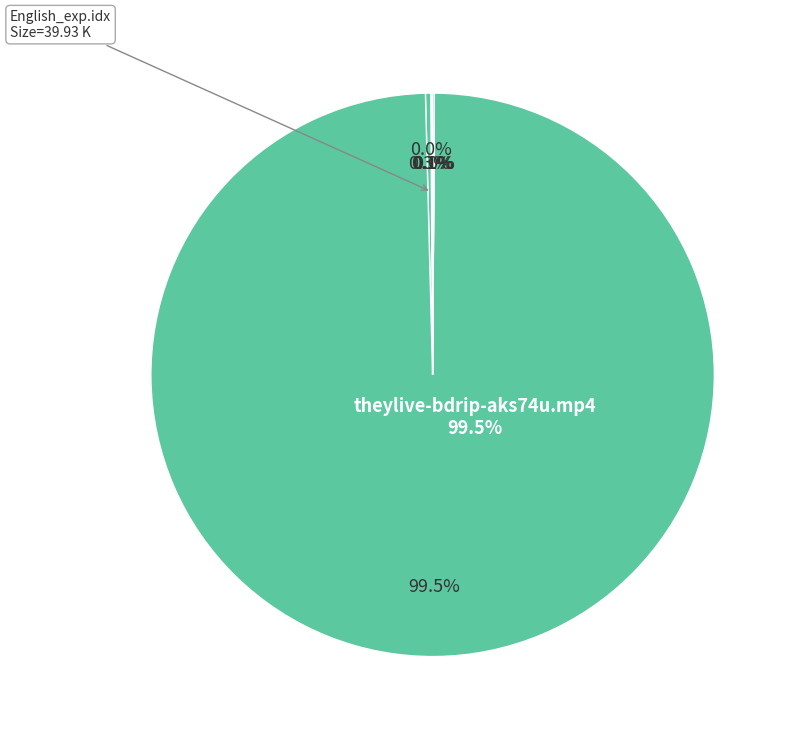

What percentage do theylive-bdrip-aks74u.mp4 and T6_Subtitle - English_exp.sub together represent?

99.8%